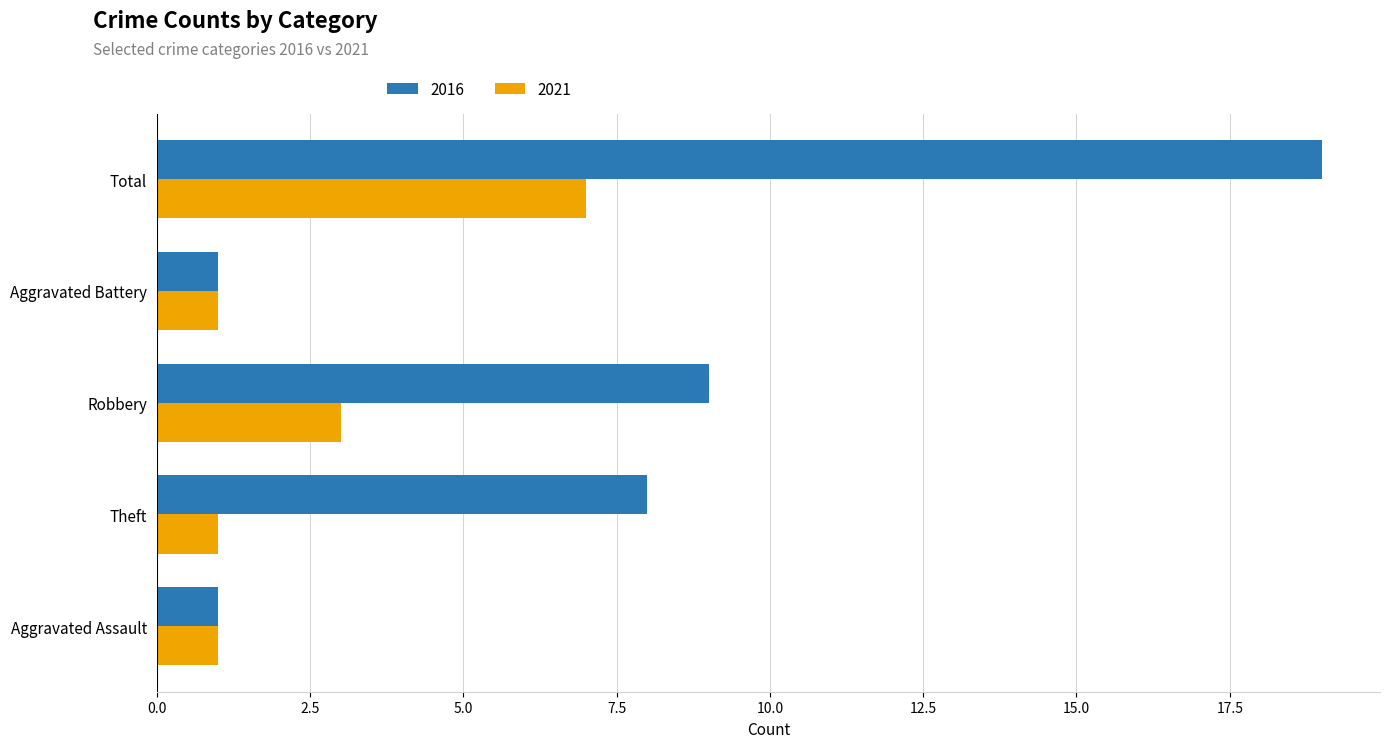

What is the highest value of the 2021 series?

7